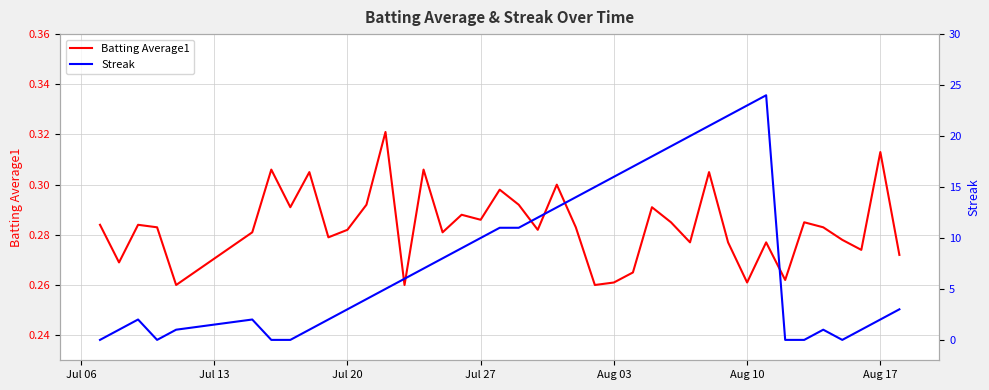

What is the highest value of the Streak series?

24.0